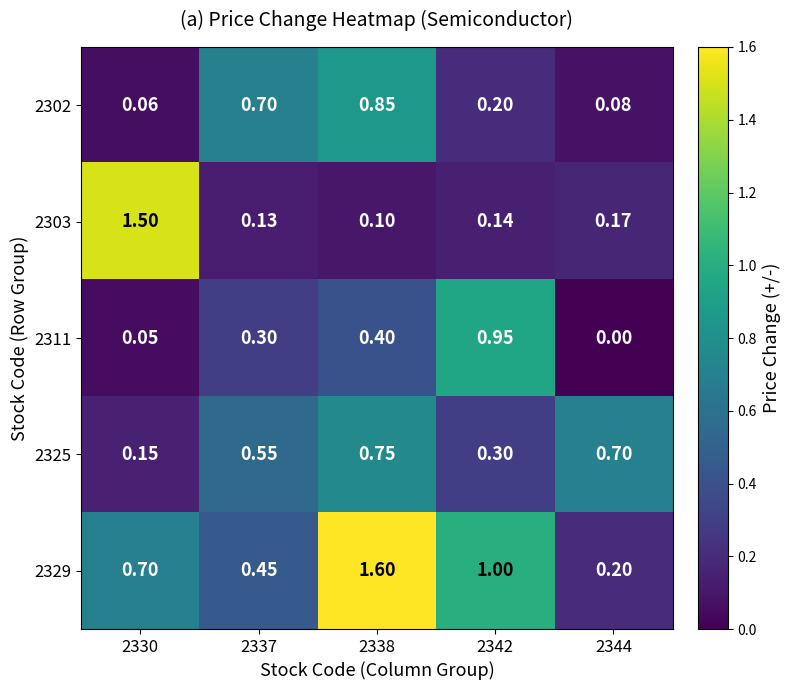

Is the value of 2329 at 2337 greater than the value of 2302 at 2337?

No